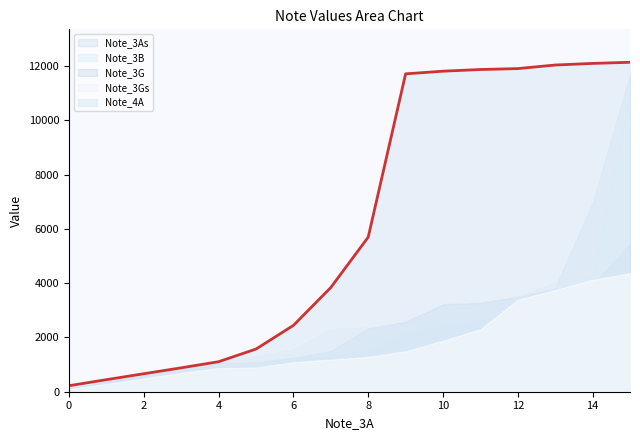

At 14, list the series in order from largest to smallest.

Note_4A, Note_3B, Note_3Gs, Note_3G, Note_3As